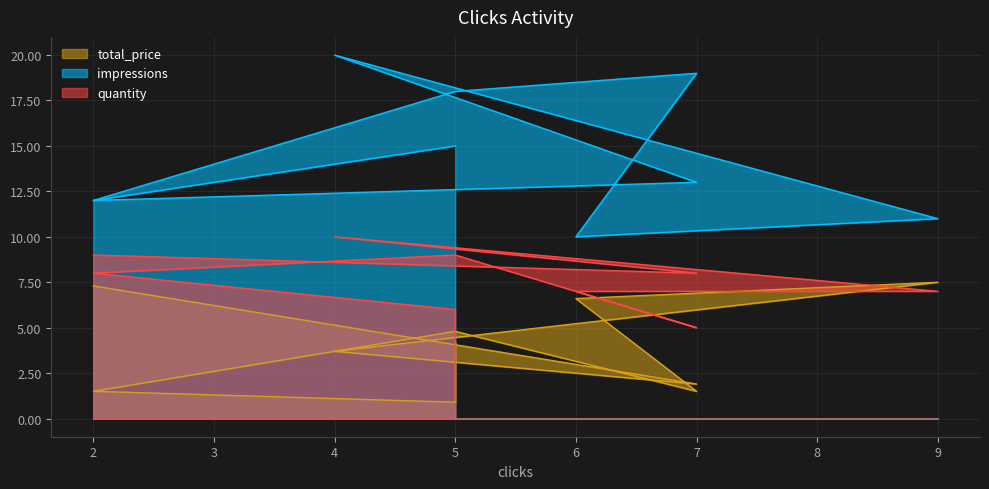

What is the maximum value shown in the chart?

20.0